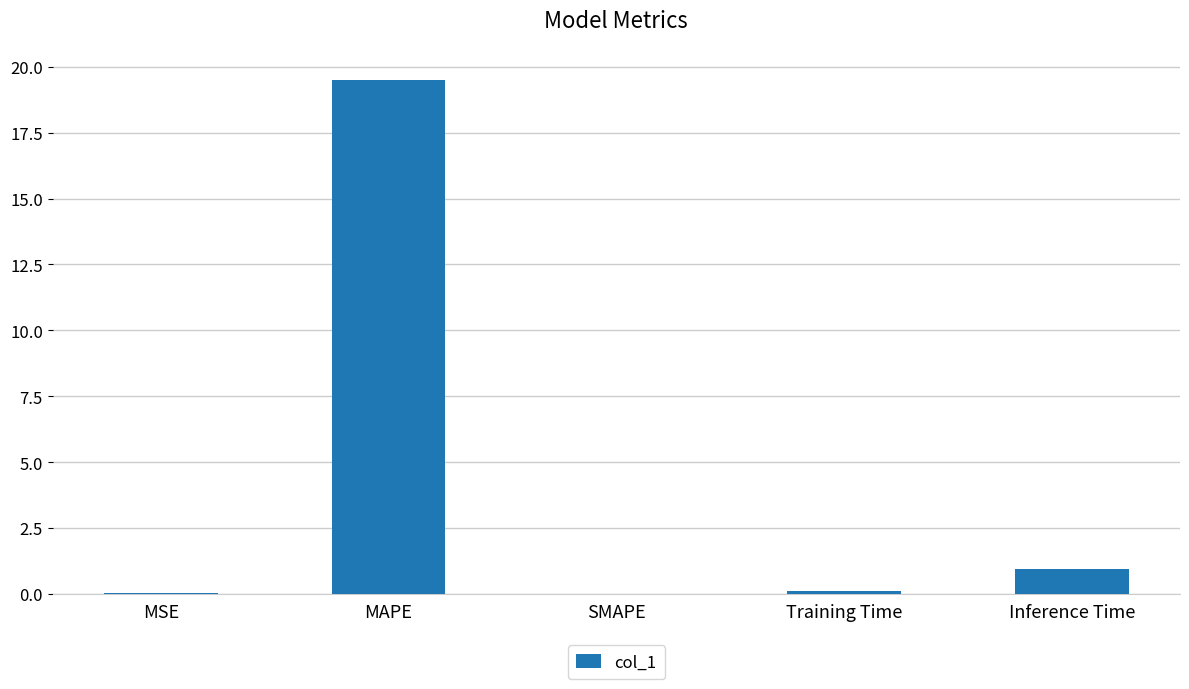

Between MAPE and MSE, which is larger?

MAPE